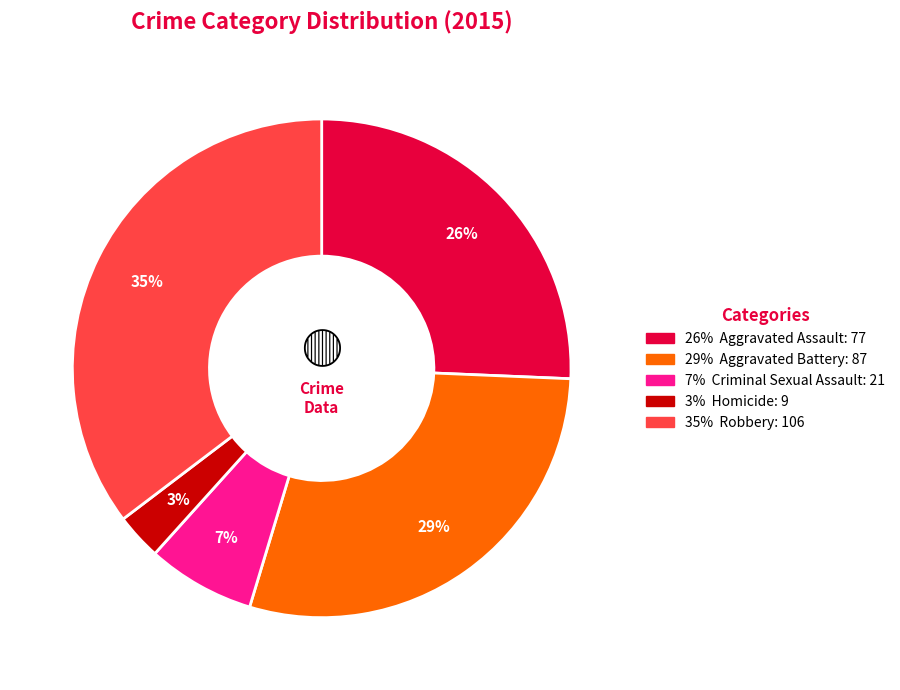

Does any single category account for the majority?

No